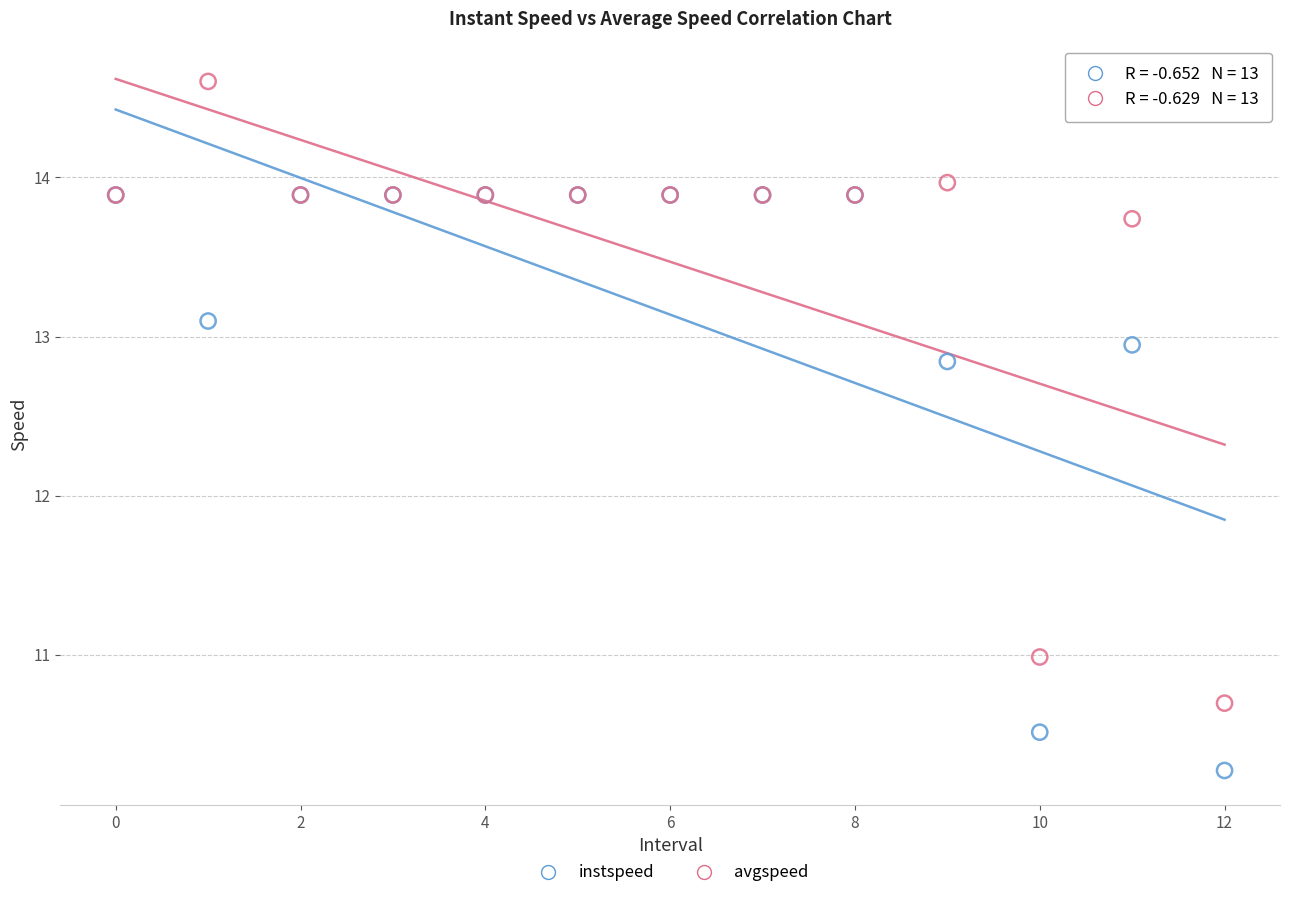

Which series has the widest spread of Y values?

avgspeed